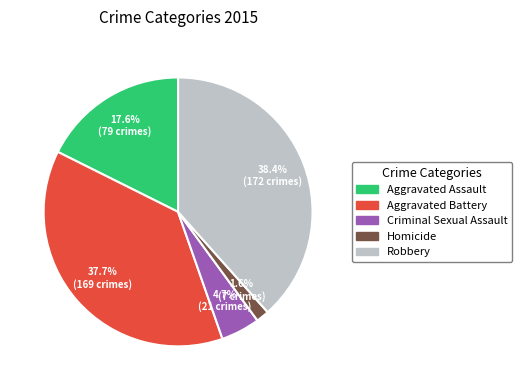

Is Homicide the majority of the pie?

No